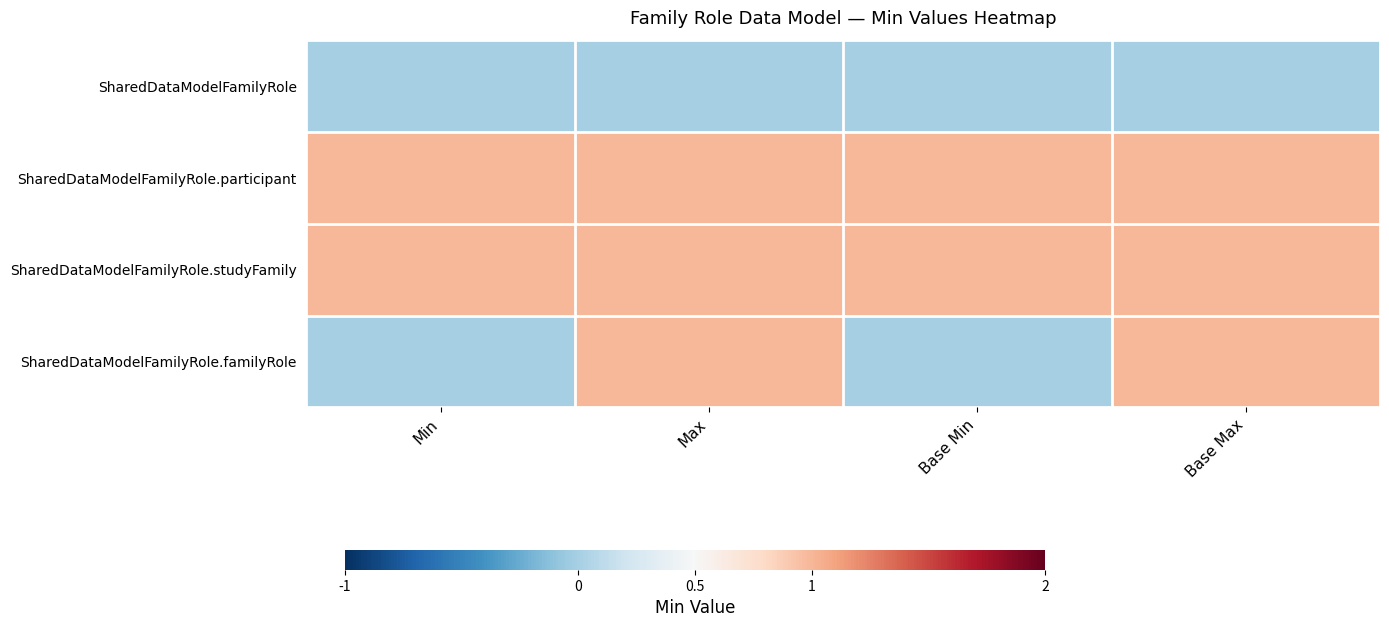

How many categories are shown in the chart?

4